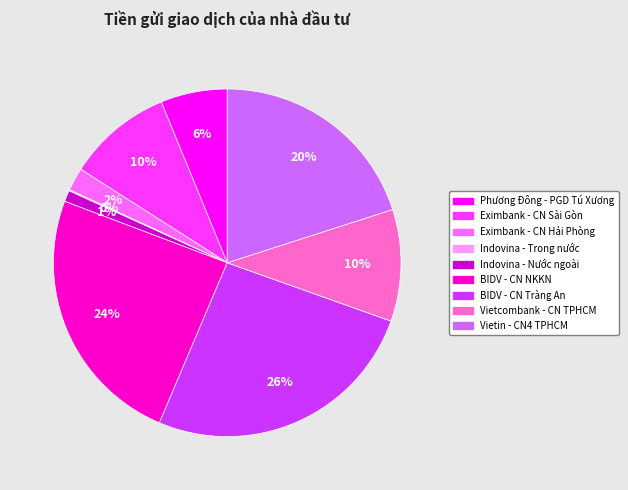

To the nearest percent, what is the average slice percentage?

11%